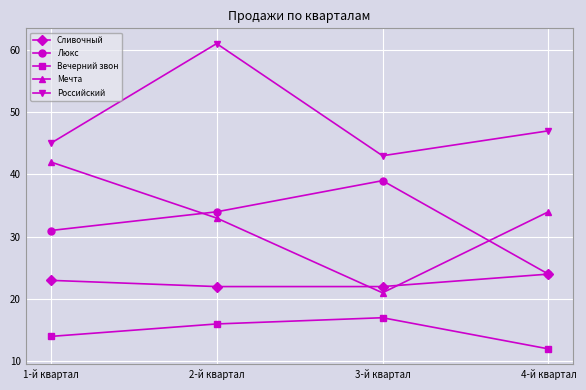

Which series has the largest range (max minus min)?

Мечта